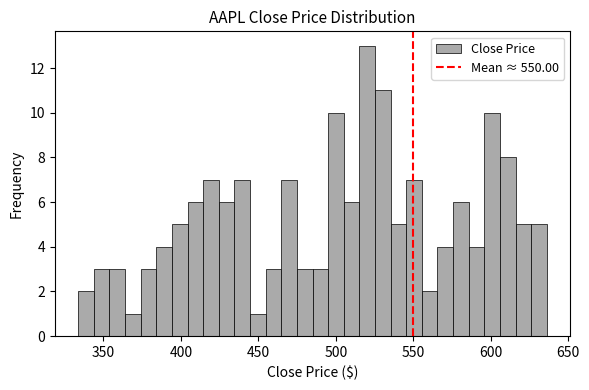

Around what value on the x-axis is the tallest bar? Give the approximate position of its centre, as read against the axis.

520